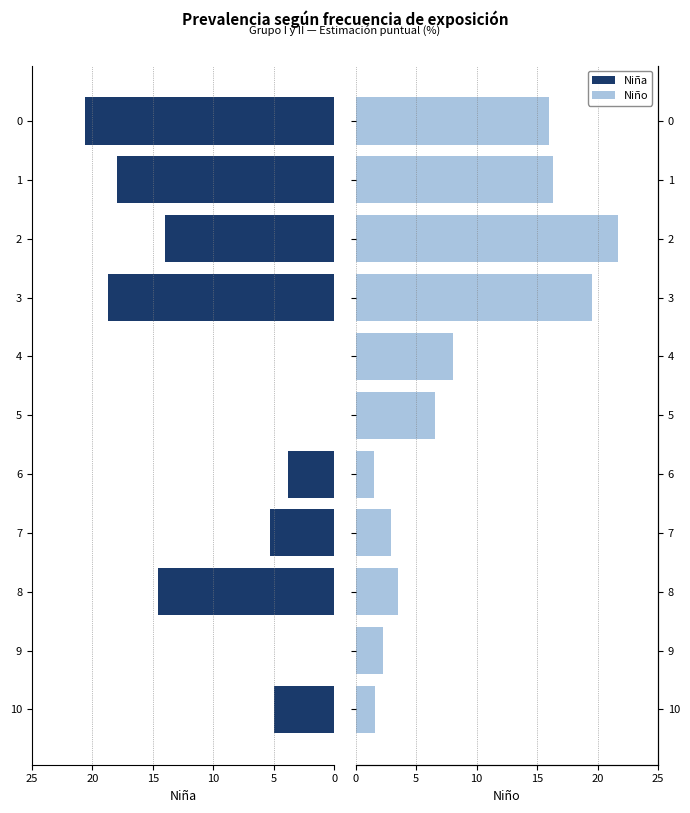

At 7, list the series in order from smallest to largest.

Niño, Niña